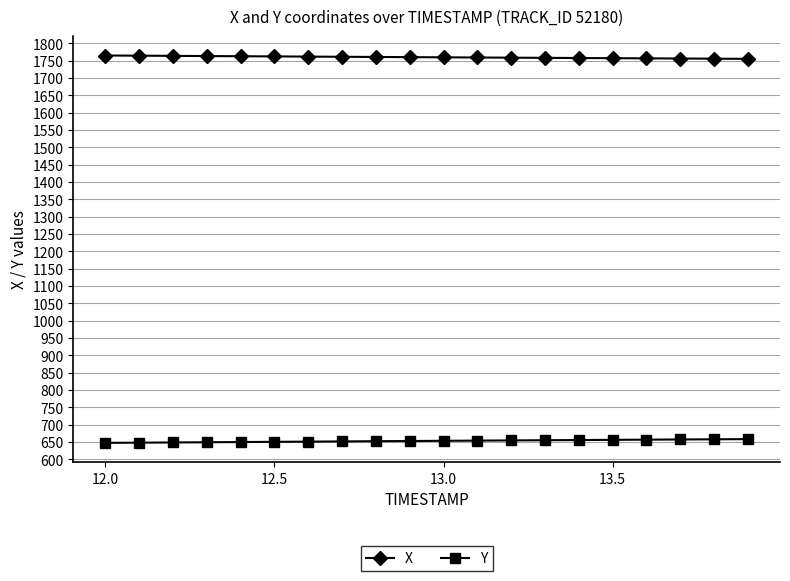

What is the value of the Y point at the 14th from the left?

655.0